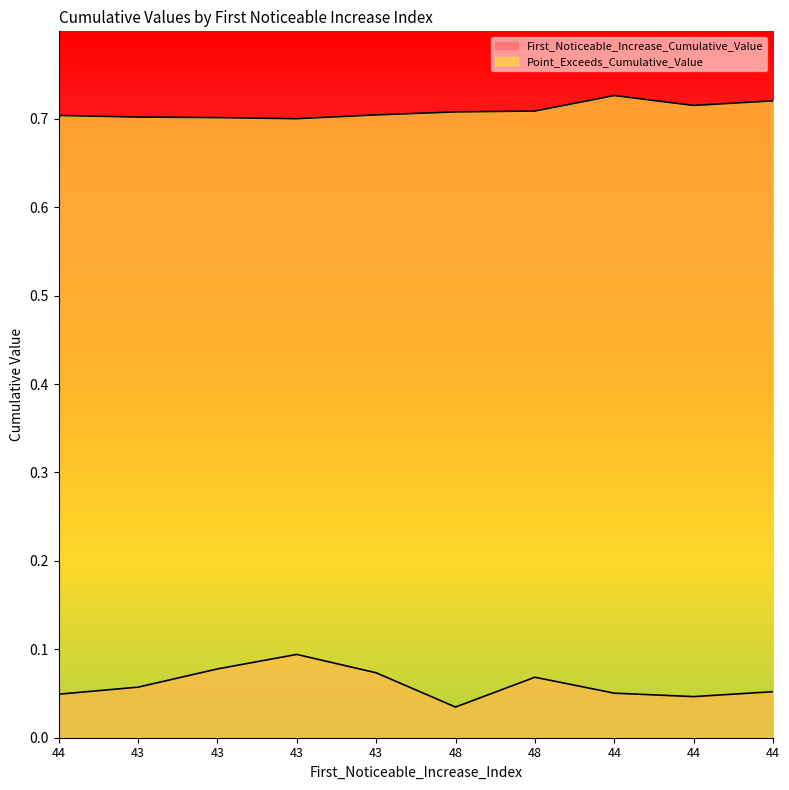

How many distinct data groups are displayed?

2